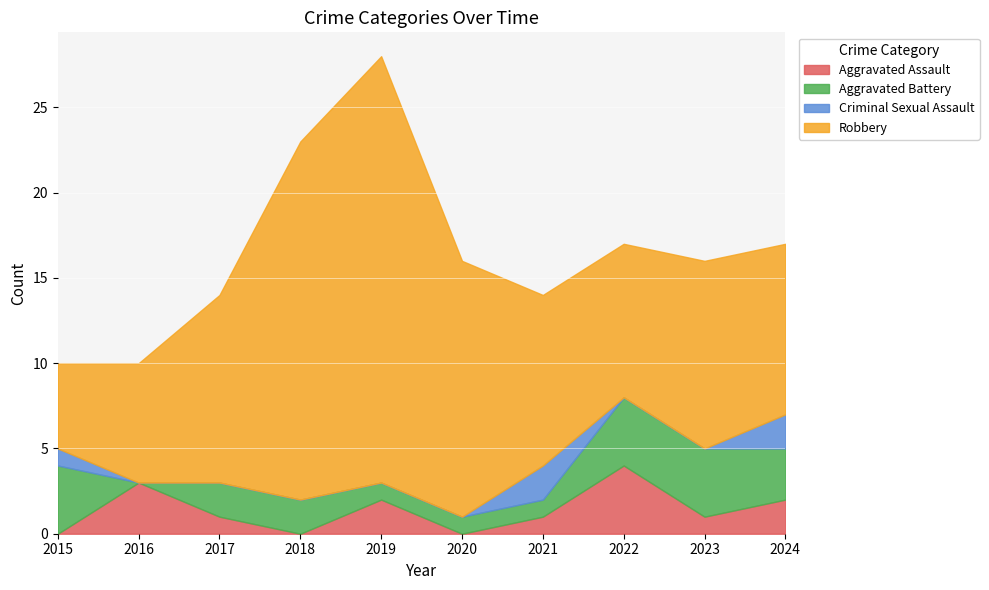

True or false: Aggravated Assault has a value of 1 at 2023.

True